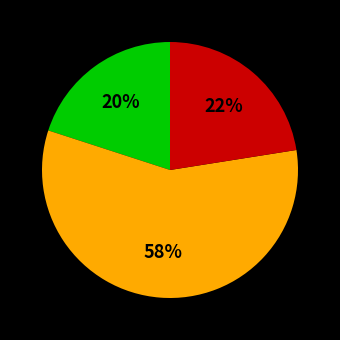

To the nearest percent, what is the average slice percentage?

33%